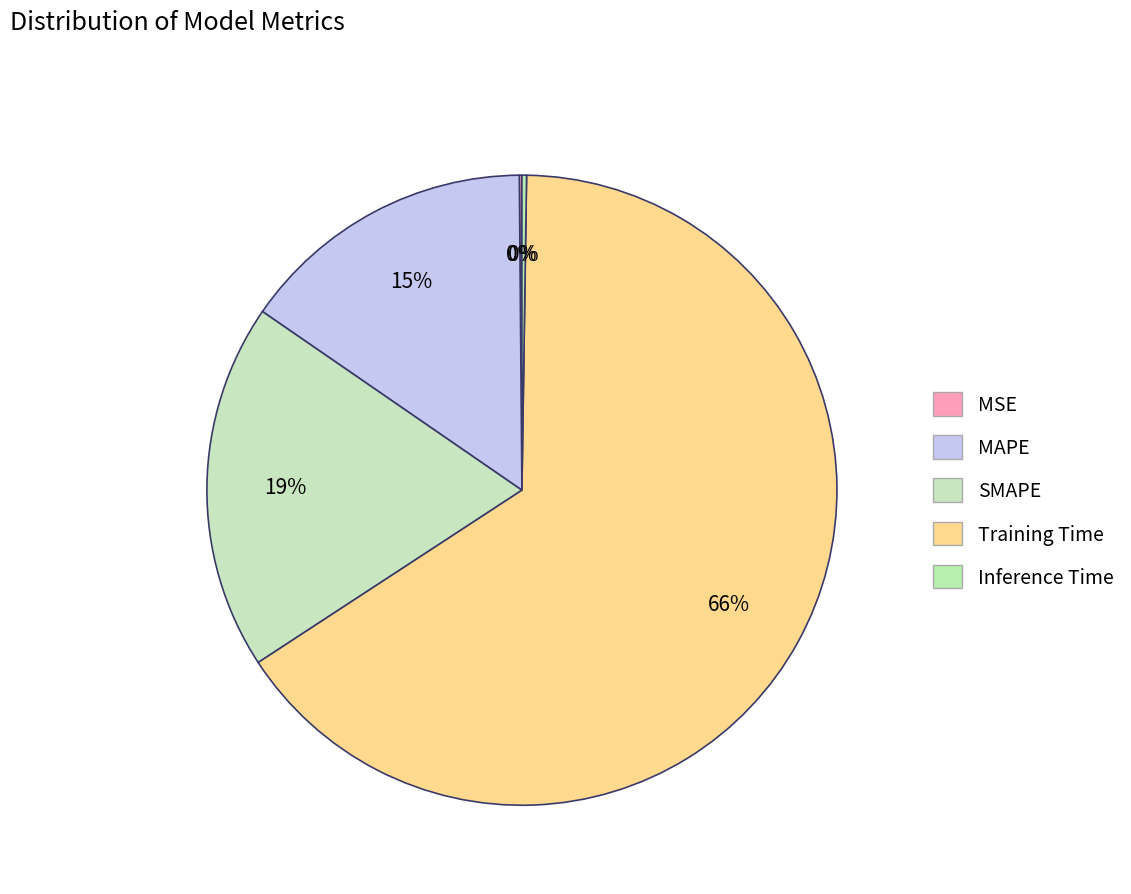

Is it true that MSE is 1% of the pie?

False